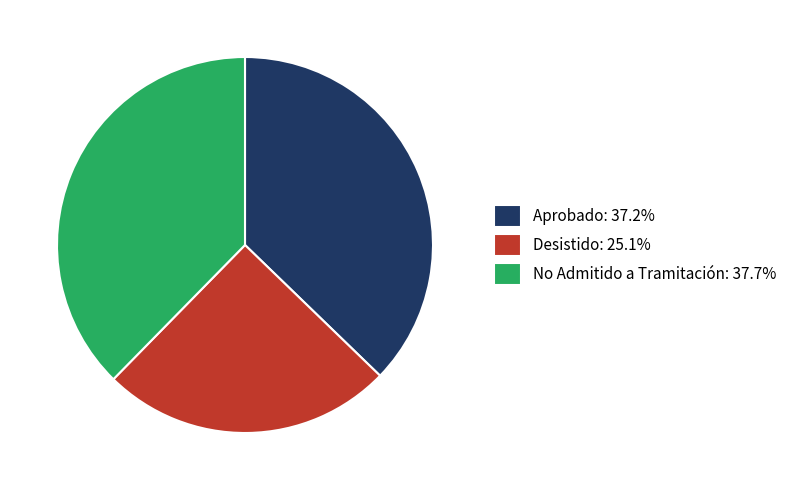

Is there any slice that represents more than half of the pie?

No